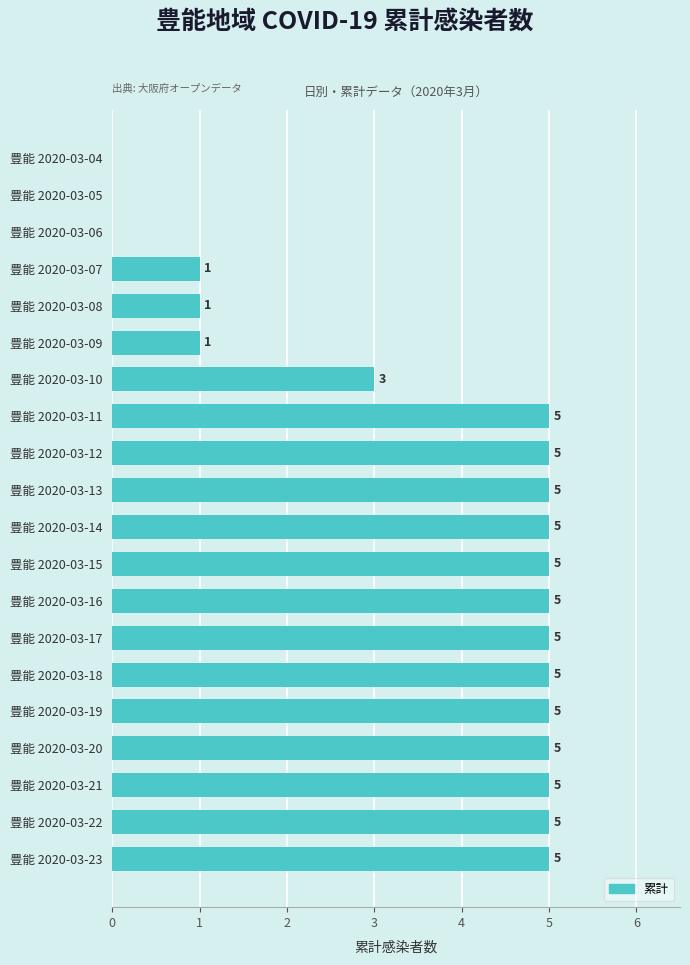

The value at 豊能 2020-03-12 is 9. True or false?

False